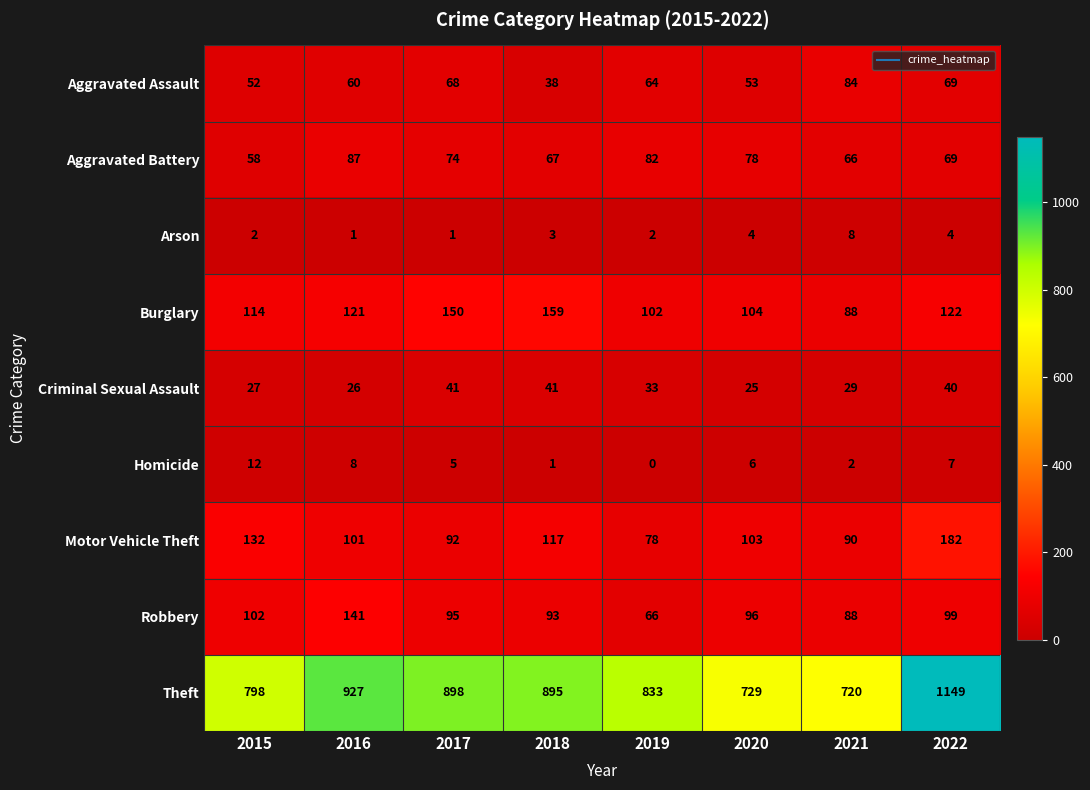

True or false: Motor Vehicle Theft has a value of 117 at 2018.

True